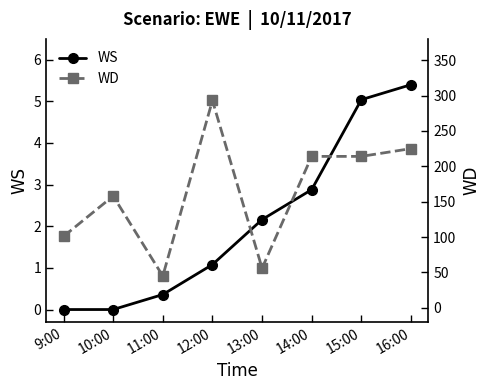

True or false: WD and WS cross at least once.

False